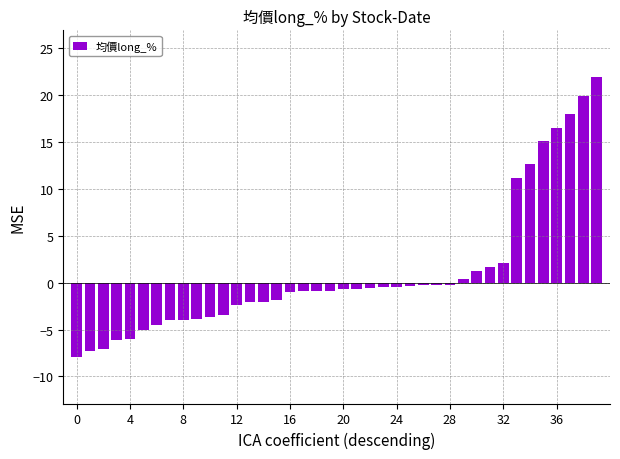

What is the value of the 31st bar from the left?

1.3